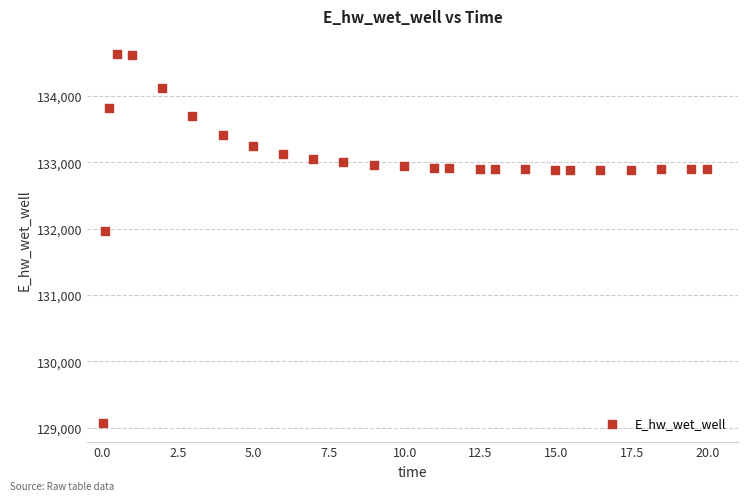

What Y value in the scatter plot is closest to 131849?

131970.1